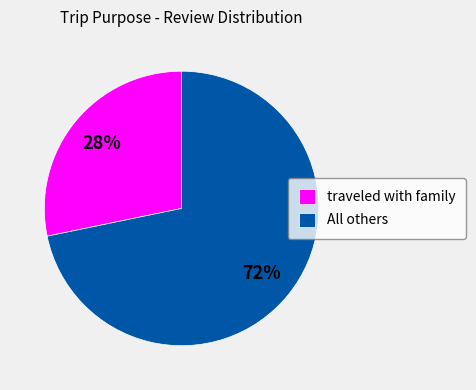

Combined, do traveled with family and All others account for over 50%?

Yes